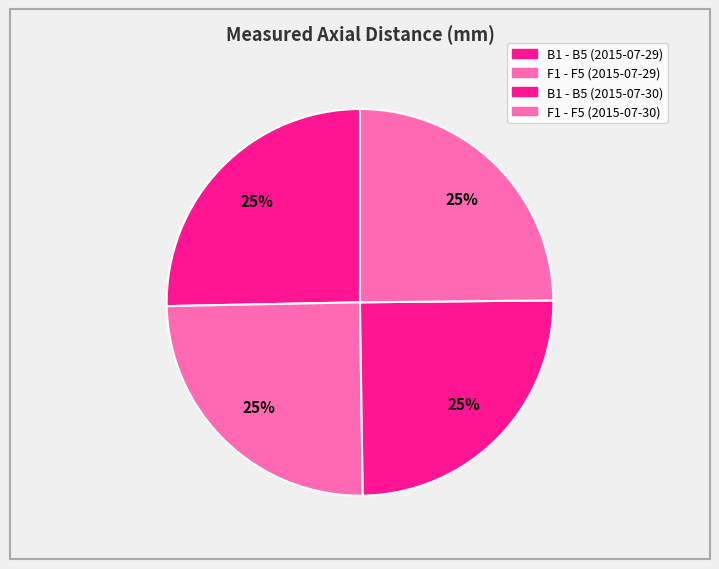

Count the number of slices in the pie.

4